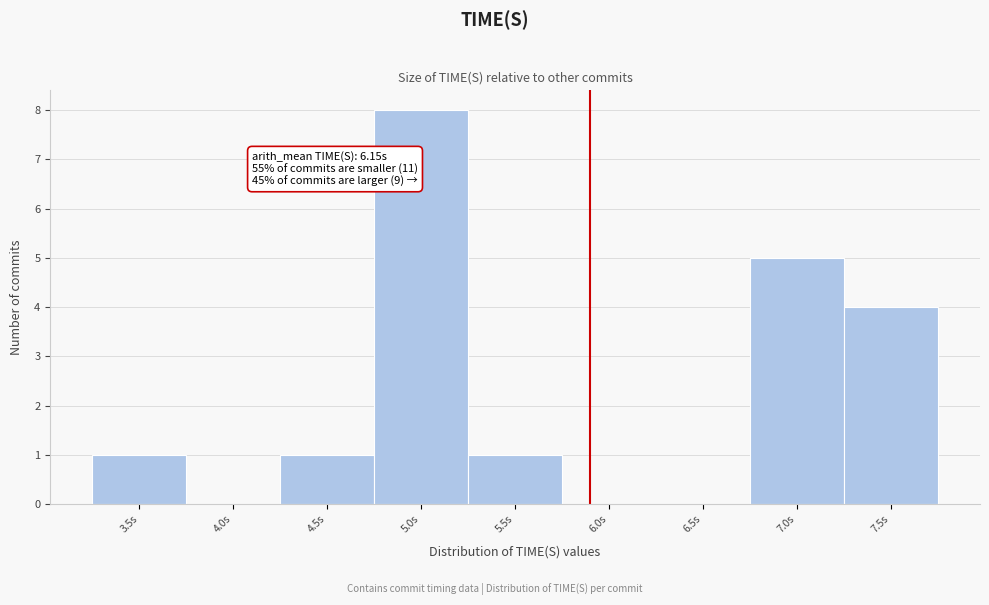

Reading left to right, list all the values displayed in this chart.

3.5s=1	4.0s=0	4.5s=1	5.0s=8	5.5s=1	6.0s=0	6.5s=0	7.0s=5	7.5s=4